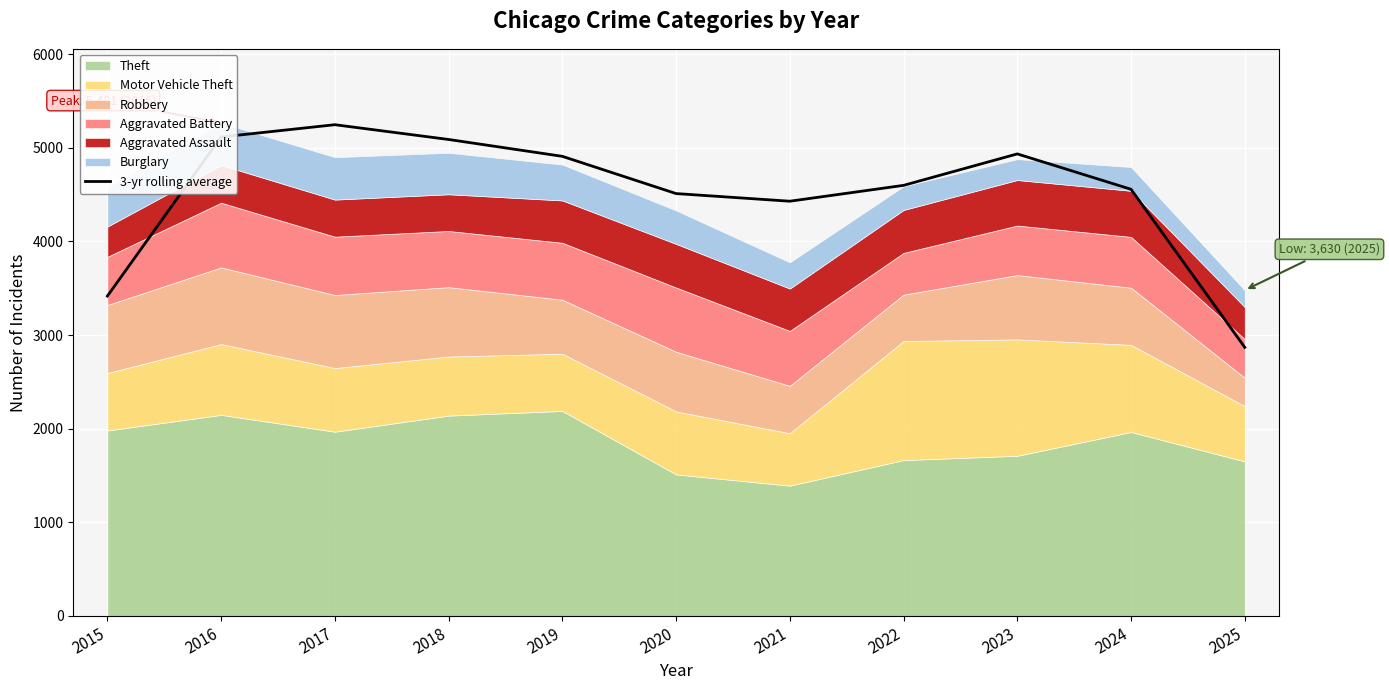

List the labels in order of value, largest first.

2017, 2016, 2018, 2023, 2019, 2022, 2024, 2020, 2021, 2015, 2025